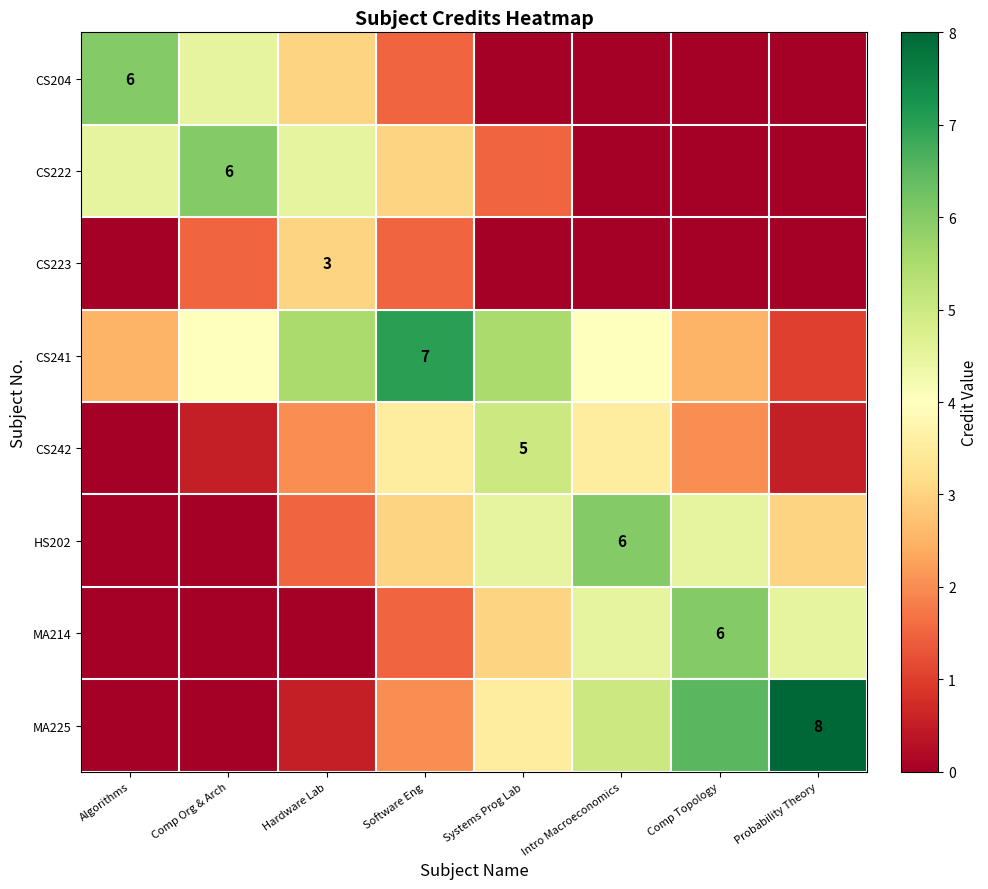

True or false: MA225 has a value of 13.8 at Probability Theory.

False